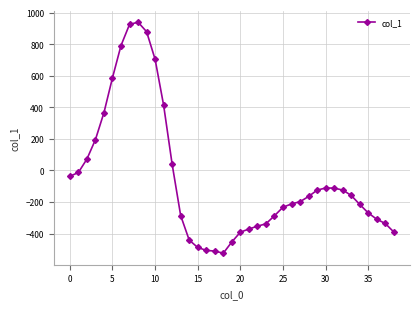

What is the sum of all values?

-2046